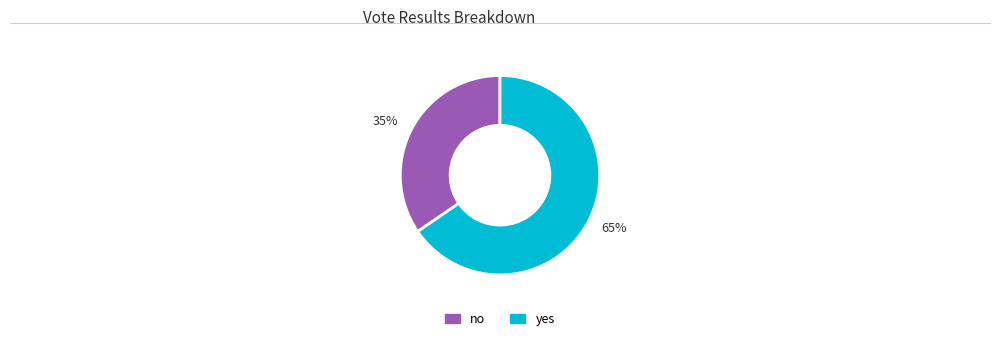

Is the sum of no and yes greater than half?

Yes